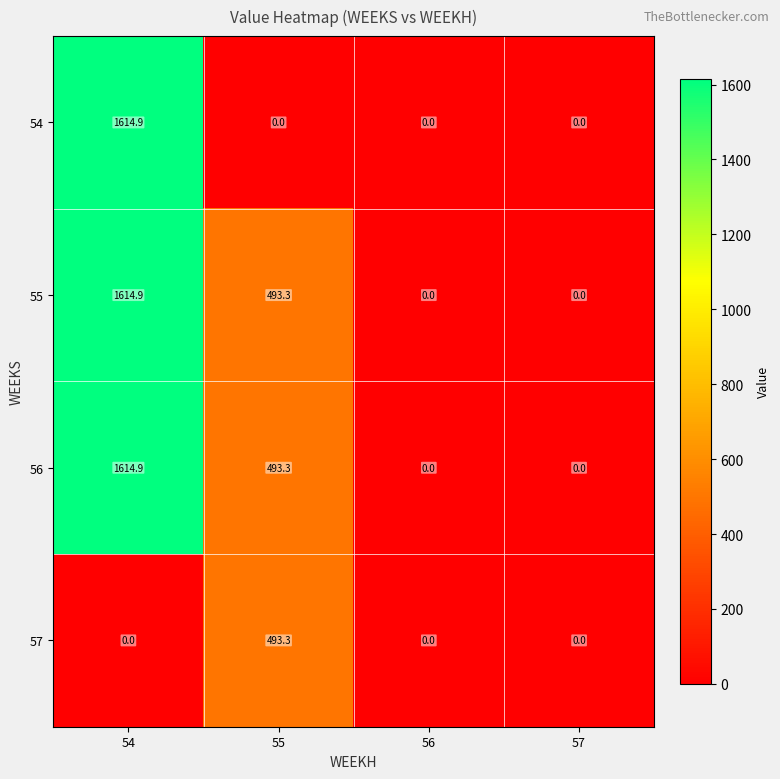

Is the value of 56 at 54 greater than the value of 57 at 57?

Yes